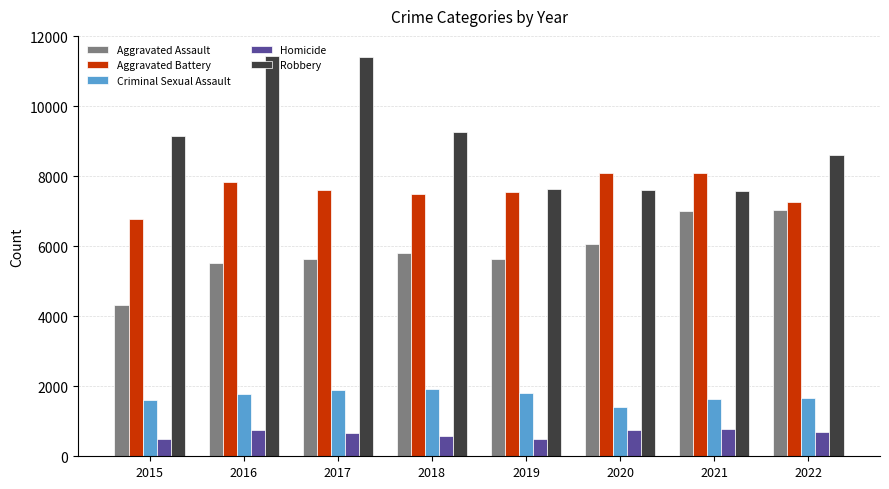

Count the number of data series in this chart.

5